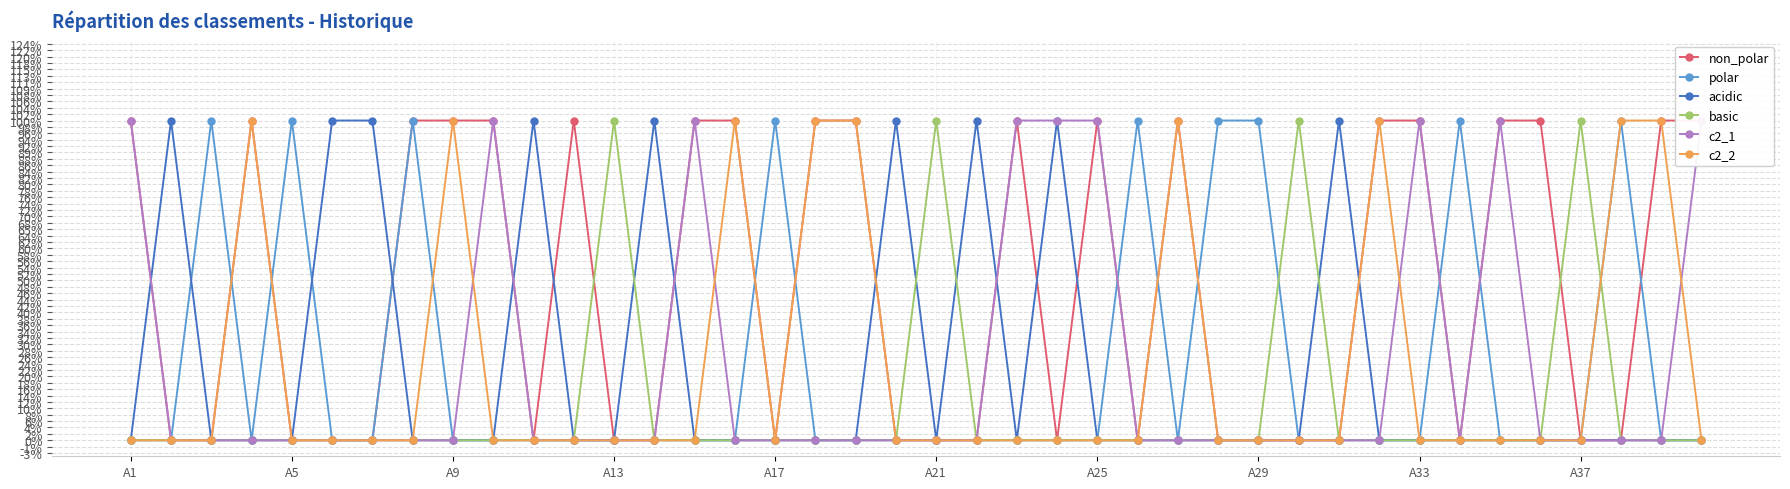

Between 11 and 36, which series saw the biggest shift?

non_polar